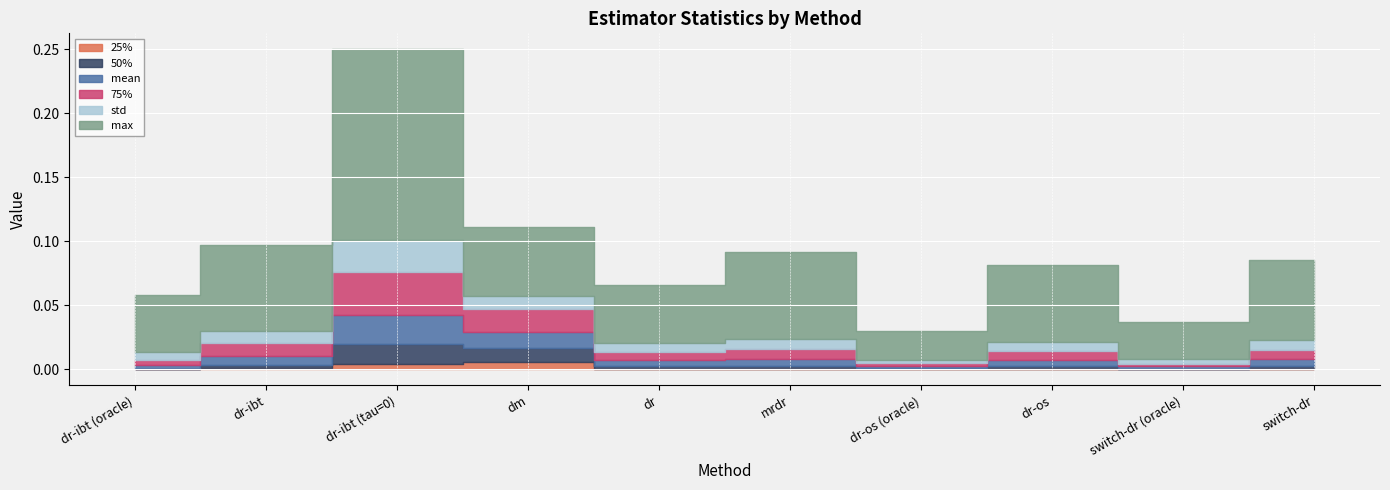

What are all the series names shown in the legend?

mean, 25%, 50%, 75%, std, max